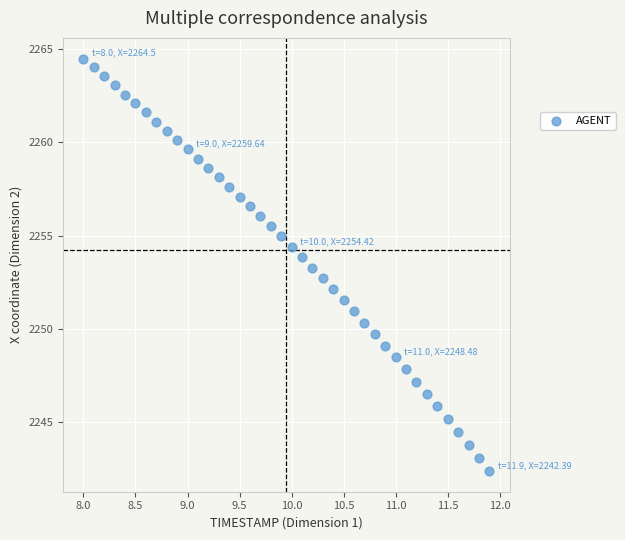

What is the range of Y values (max minus min)?

22.1